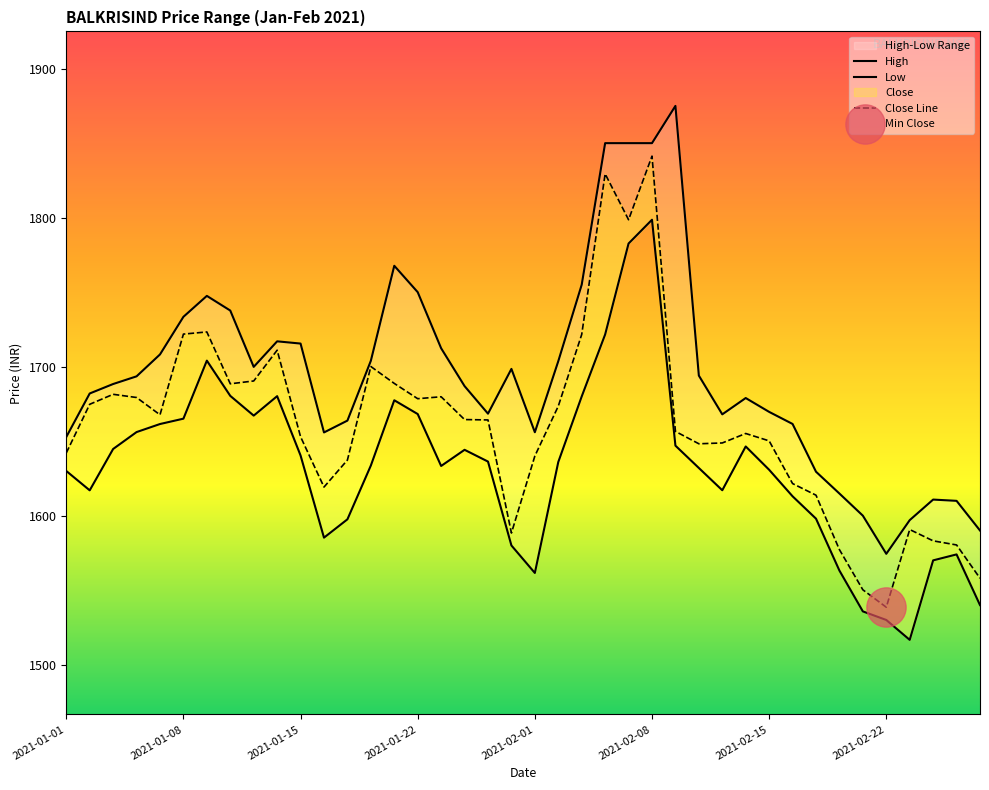

At how many categories does at least one series exceed 1733?

10